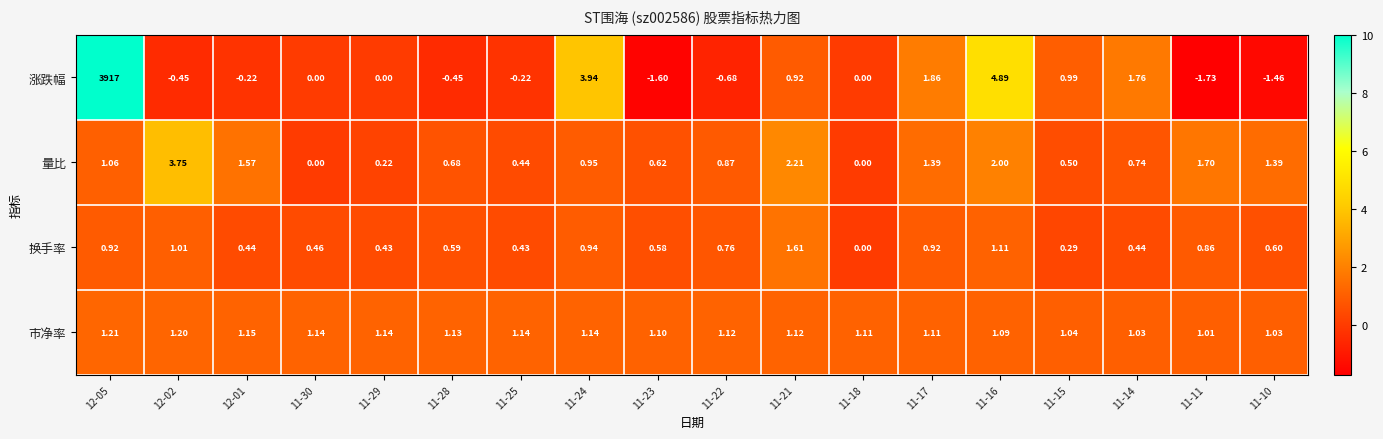

How many data points does each series have?

18